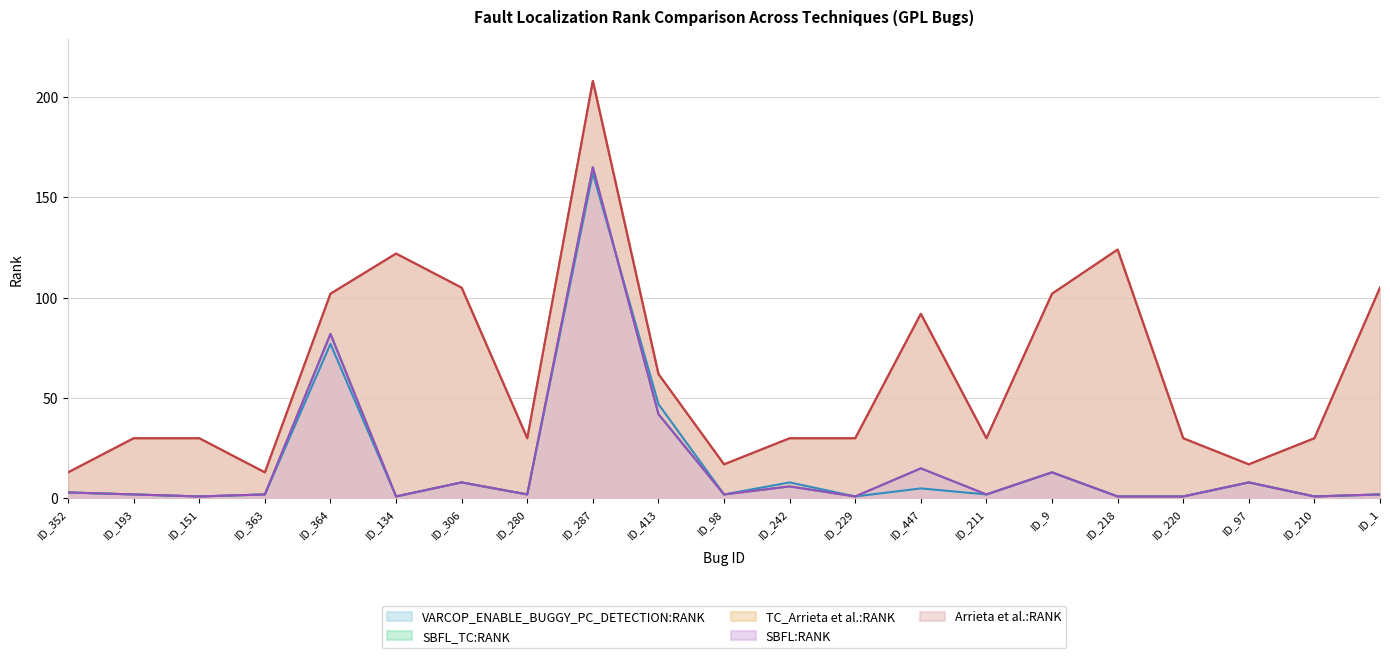

Which category has the highest value across all series?

ID_287